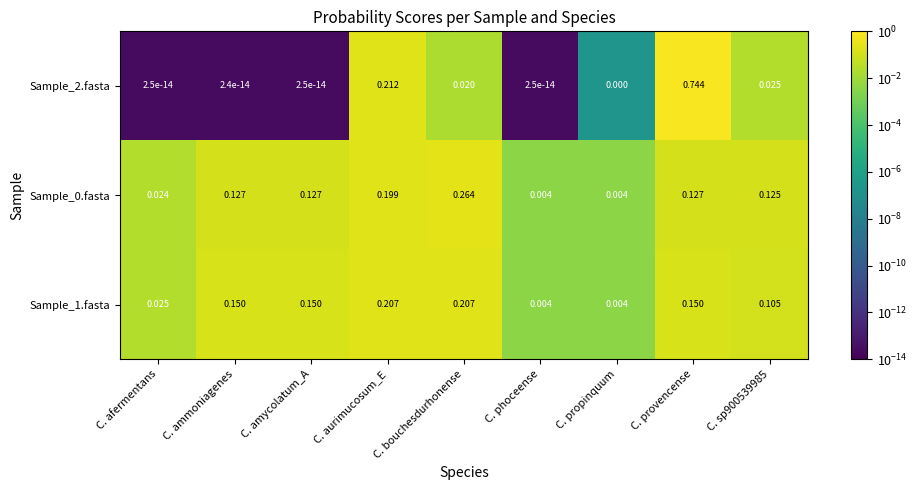

At which label does Sample_2.fasta reach its peak?

C. provencense